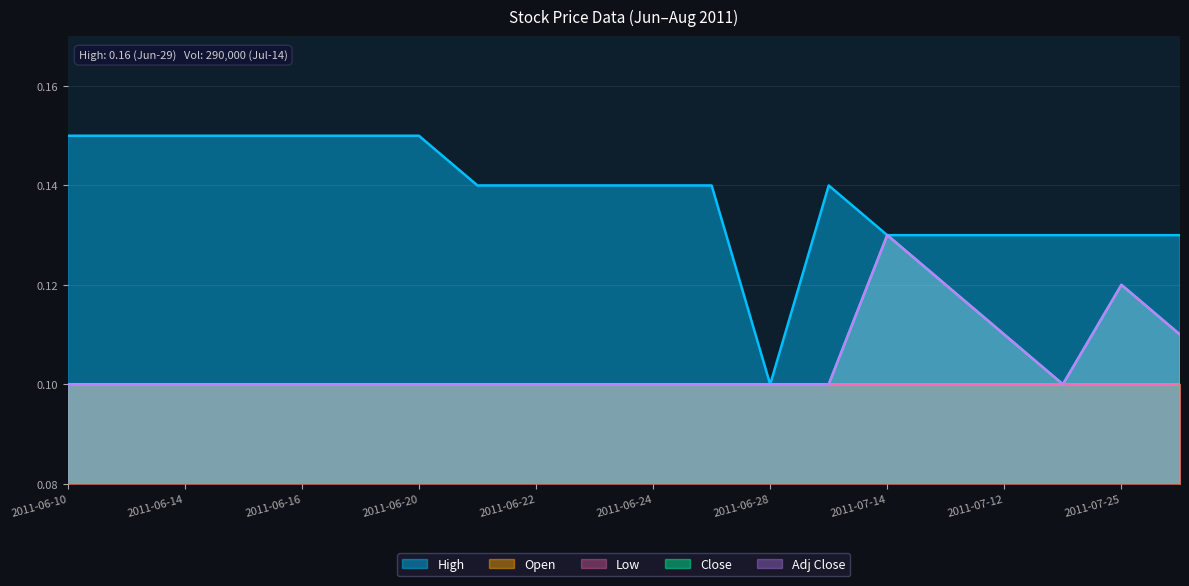

True or false: Close has more than 2 points higher than both neighbors.

False